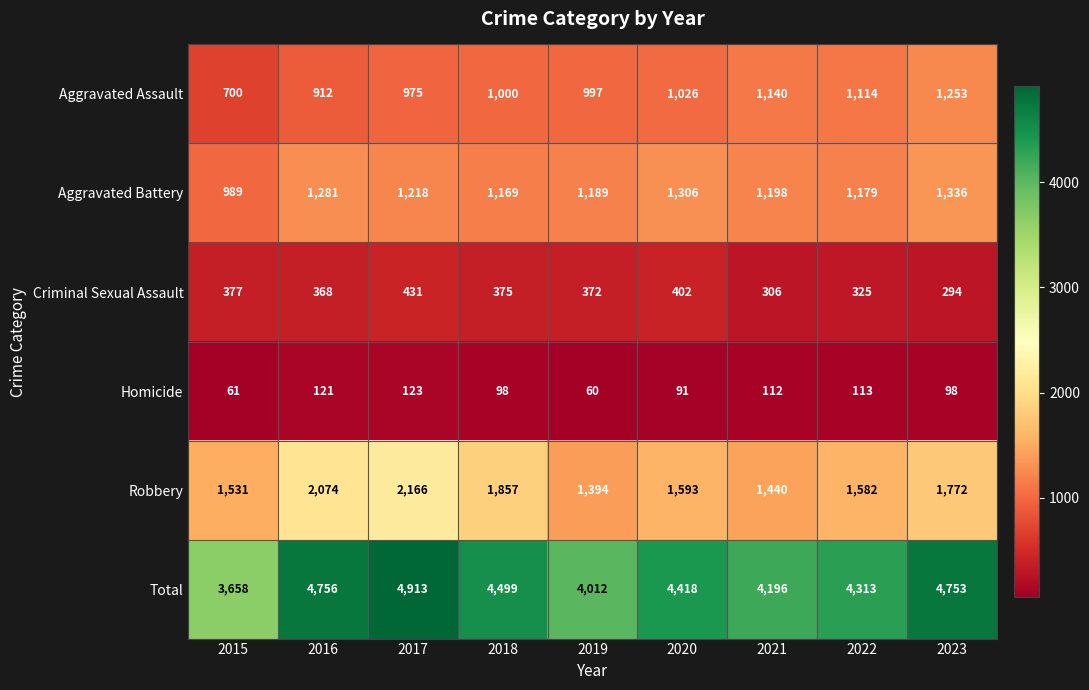

What is the smallest value displayed?

60